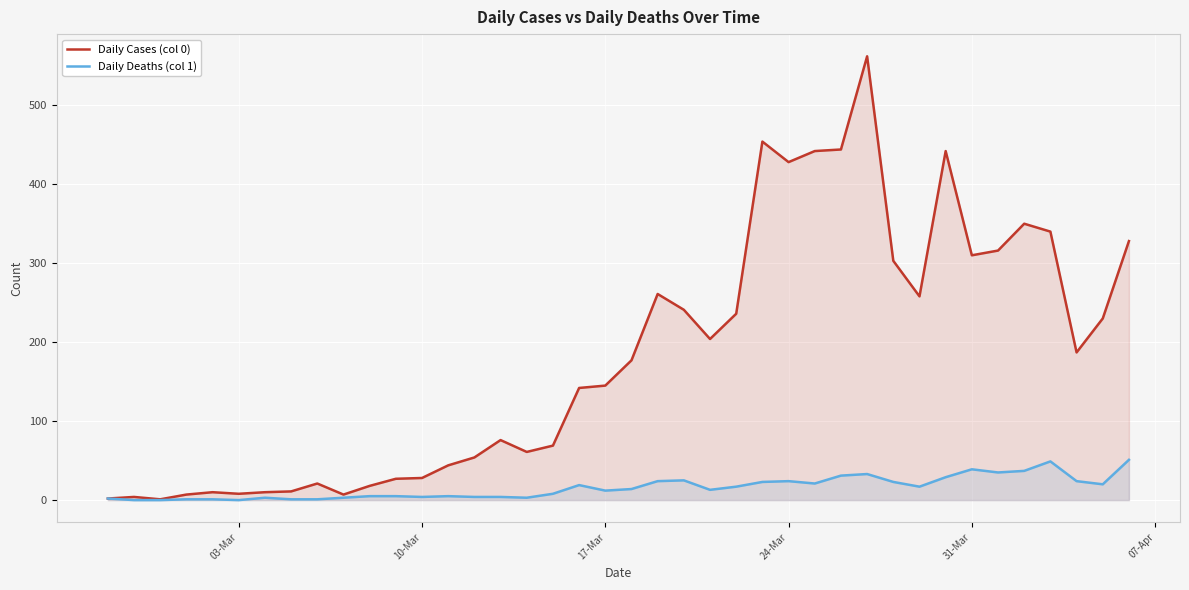

What is the difference between the second highest and minimum values in the Daily Cases (col 0) series?

453